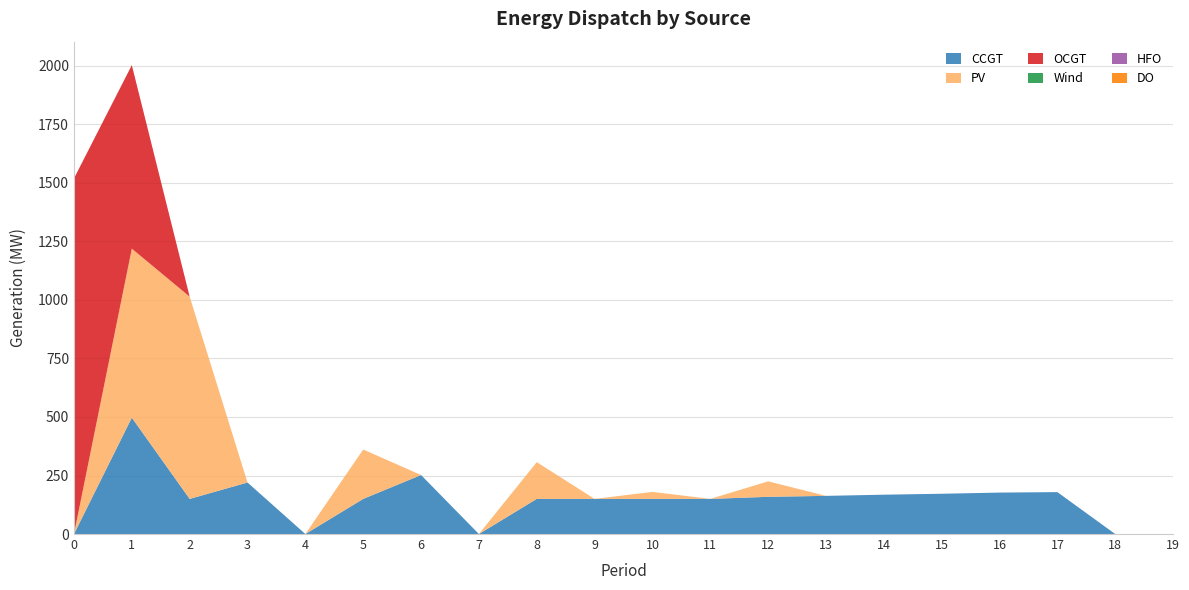

Reading left to right, transcribe all the data shown in this chart.

CCGT: 0	497	150	220	0	150	252	0	150	150	150	150	159	163	168	172	177	179	0	0
PV: 0	722	864	0	0	211	0	0	157	0	30	0	66	0	0	0	0	0	0	0
OCGT: 1519	784	0	0	0	0	0	0	0	0	0	0	0	0	0	0	0	0	0	0
Wind: 0	0	0	0	0	0	0	0	0	0	0	0	0	0	0	0	0	0	0	0
HFO: 0	0	0	0	0	0	0	0	0	0	0	0	0	0	0	0	0	0	0	0
DO: 0	0	0	0	0	0	0	0	0	0	0	0	0	0	0	0	0	0	0	0